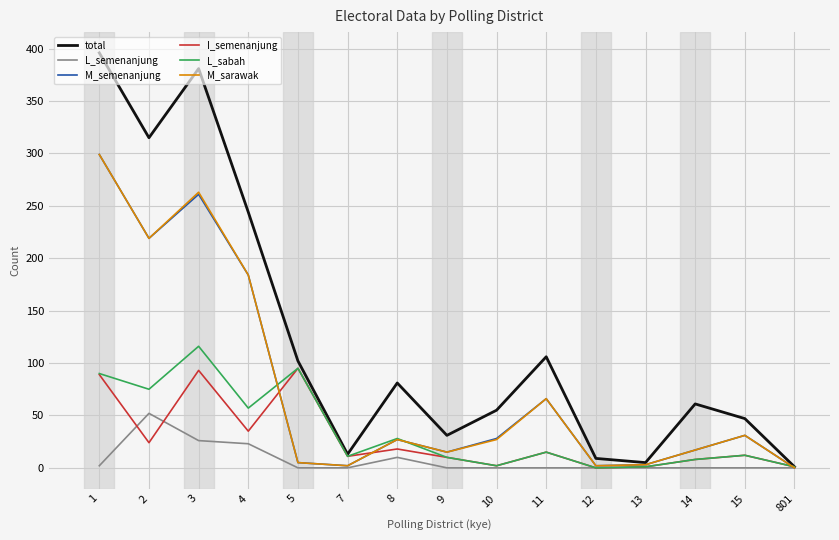

Is the value of L_semenanjung at 1 greater than the value of I_semenanjung at 1?

No